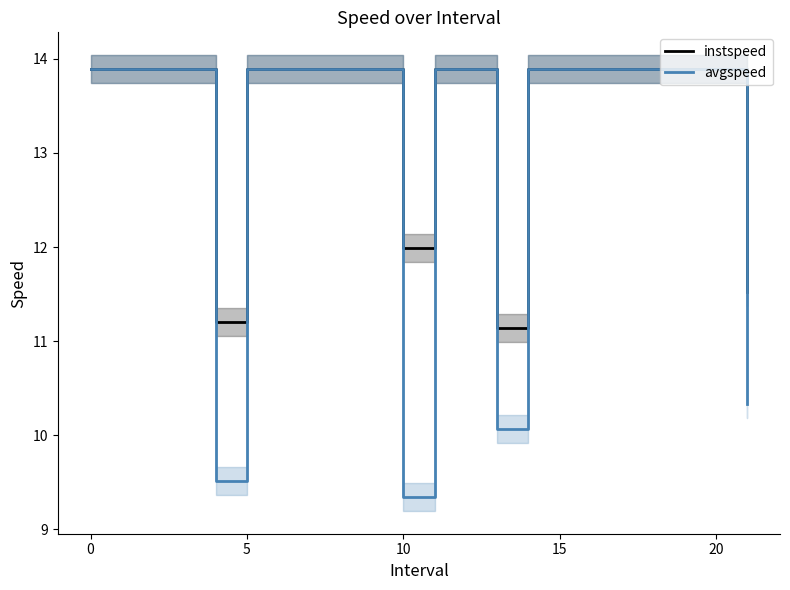

List the series in order of their overall mean, lowest first.

avgspeed, instspeed